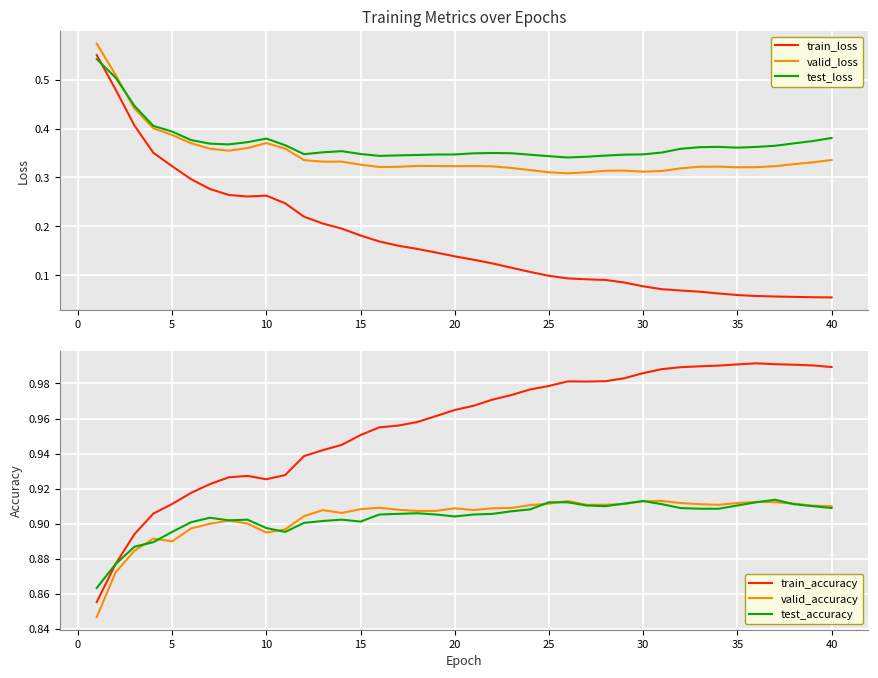

The value of train_loss at 15 is 0.0. True or false?

False